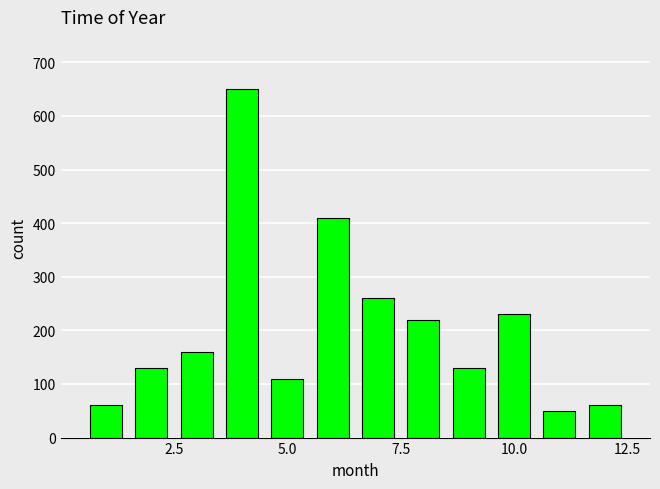

What is the minimum value shown in the chart?

50